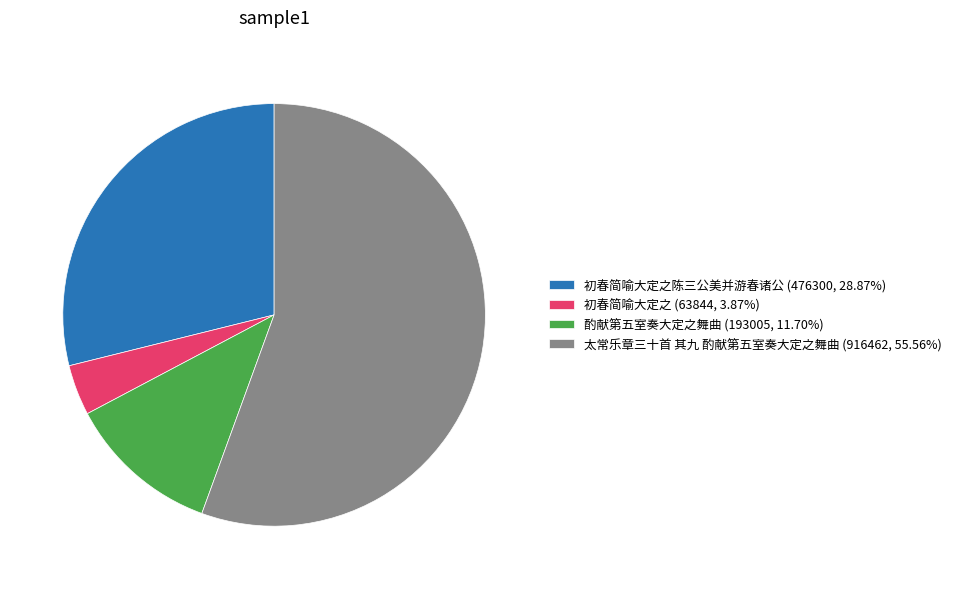

Approximately how many times larger is the value at 太常乐章三十首 其九 酌献第五室奏大定之舞曲 (916462, 55.56%) compared to 初春简喻大定之陈三公美并游春诸公 (476300, 28.87%)?

1.9